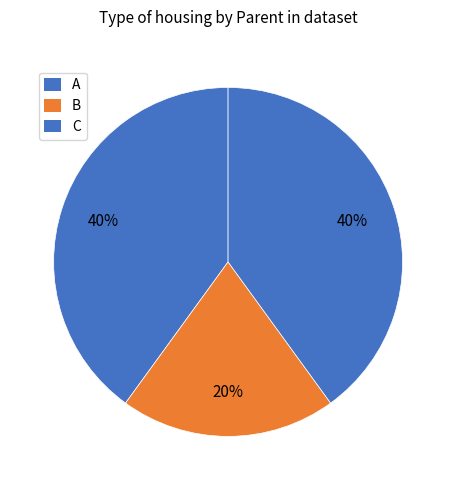

How many segments does this pie chart have?

3